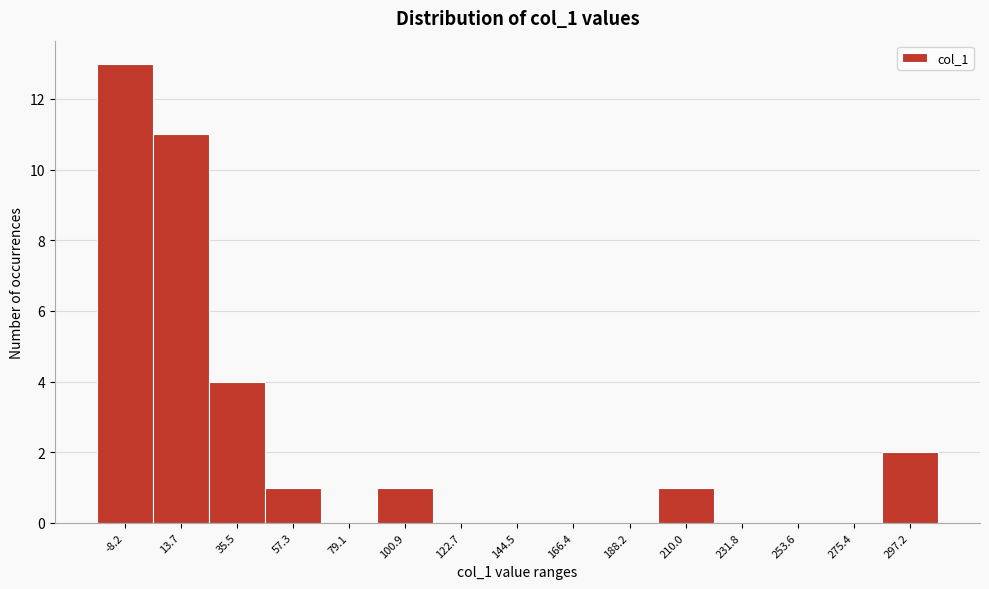

Reading left to right, transcribe this chart: for each bar, give the range it covers on the x-axis and its height. Neither the bar edges nor the heights are printed on the chart, so give them approximately, as read against the axes.

-20 to 5: 13
5 to 25: 11
25 to 45: 4
45 to 70: 1
70 to 90: 0
90 to 110: 1
110 to 135: 0
135 to 155: 0
155 to 175: 0
175 to 200: 0
200 to 220: 1
220 to 245: 0
245 to 265: 0
265 to 285: 0
285 to 310: 2